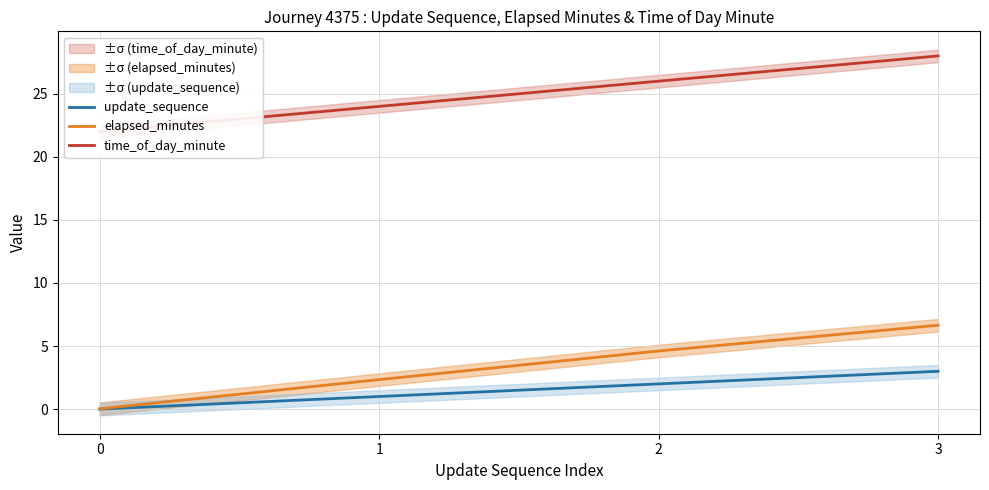

True or false: update_sequence and elapsed_minutes intersect in this chart.

False